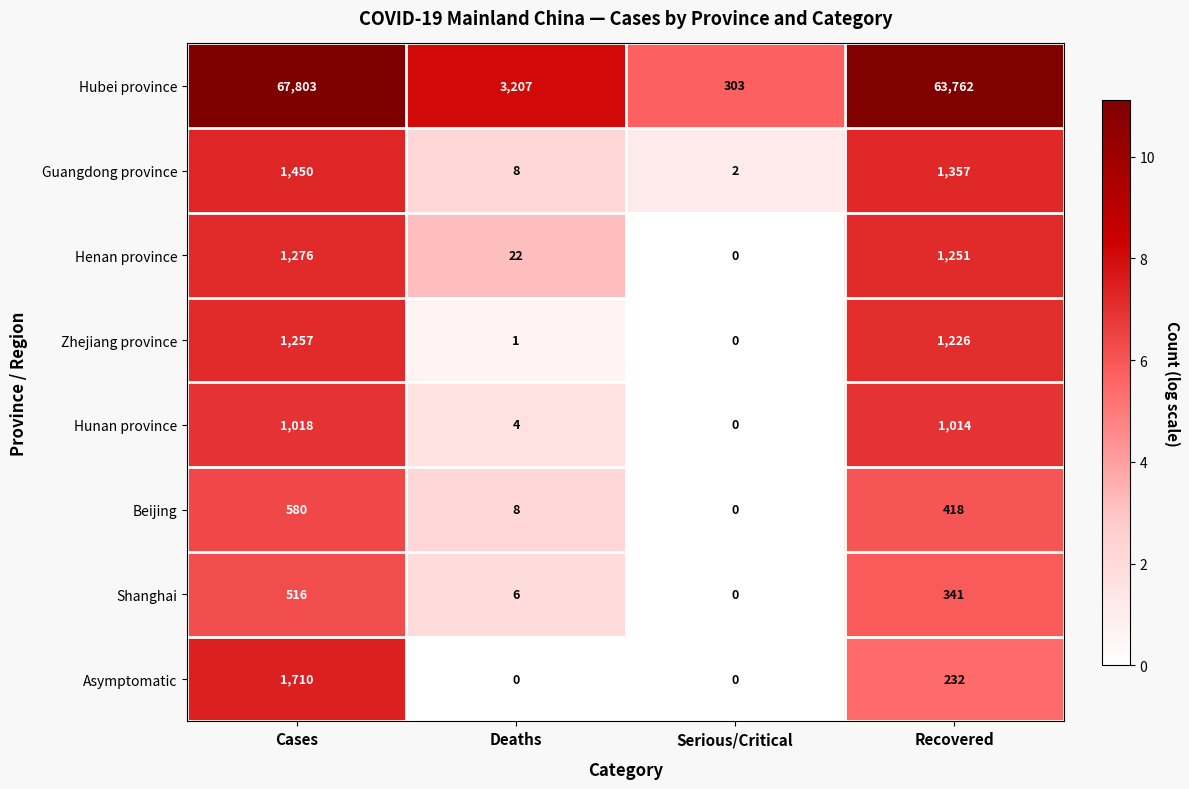

At which category is the sum across all series the highest?

Cases